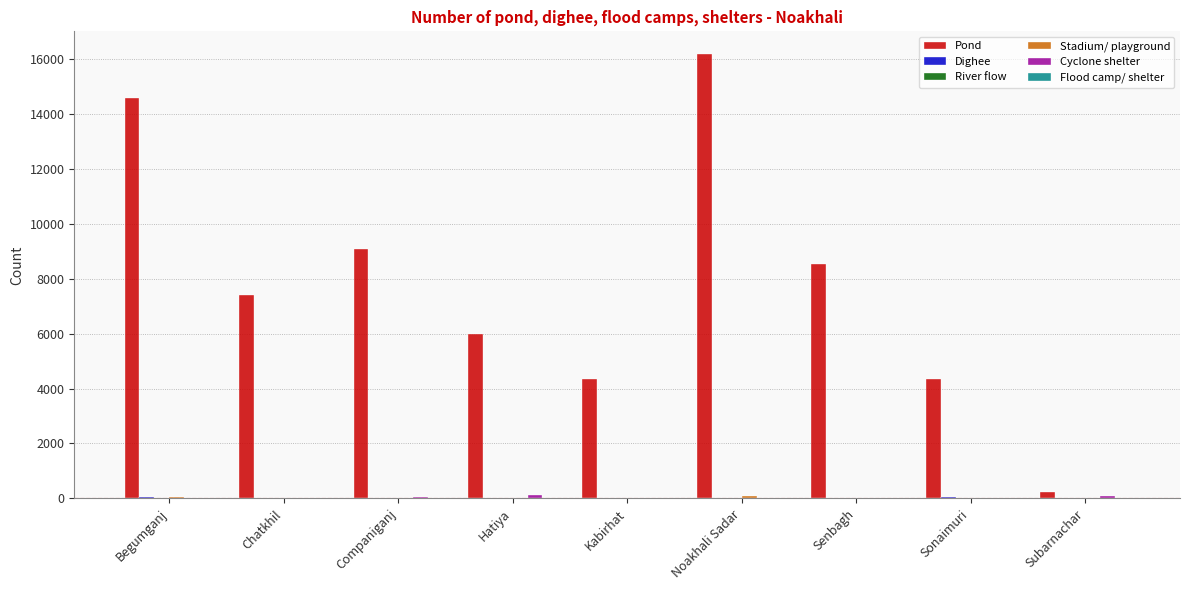

Between Noakhali Sadar and Subarnachar, which series saw the biggest shift?

Pond